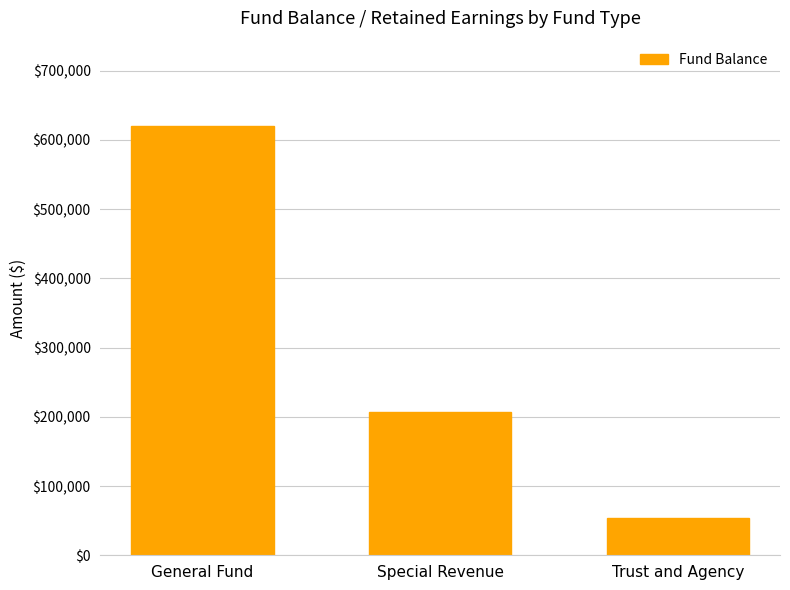

What is the change in value from General Fund to Trust and Agency?

-565304